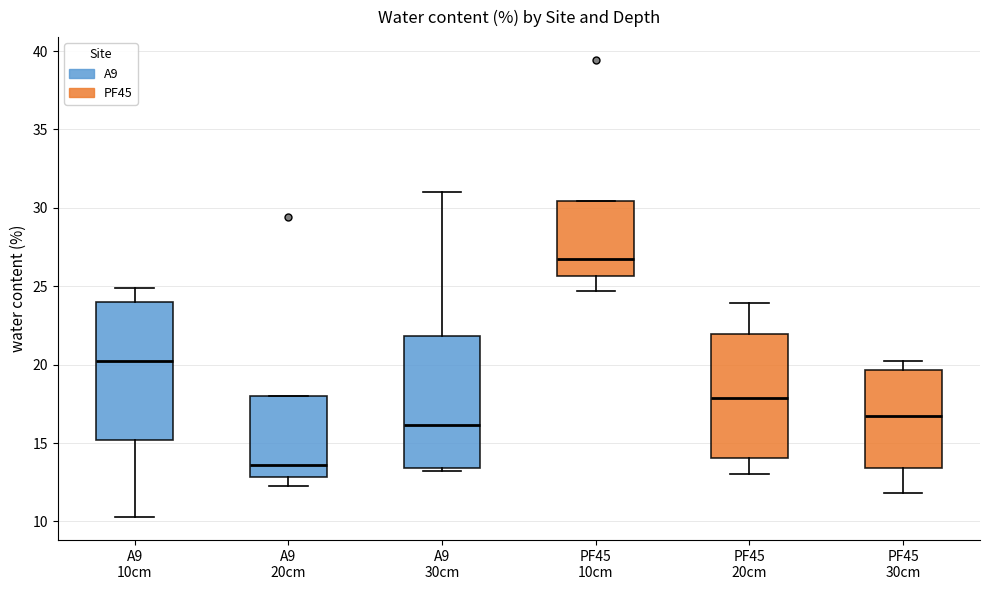

Reading left to right, transcribe this box plot: for each box, give where its median line is, the range the box spans, and where its two whiskers end, as read against the y-axis. The values are not printed on the chart, so give them approximately, as read against the axis.

A9 10cm: median 20.5, box 15.0 to 24.0, whiskers 10.5 to 25.0
A9 20cm: median 13.5, box 13.0 to 18.0, whiskers 12.5 to 18.0
A9 30cm: median 16.0, box 13.5 to 22.0, whiskers 13.0 to 31.0
PF45 10cm: median 26.5, box 25.5 to 30.5, whiskers 24.5 to 30.5
PF45 20cm: median 18.0, box 14.0 to 22.0, whiskers 13.0 to 24.0
PF45 30cm: median 16.5, box 13.5 to 19.5, whiskers 12.0 to 20.5